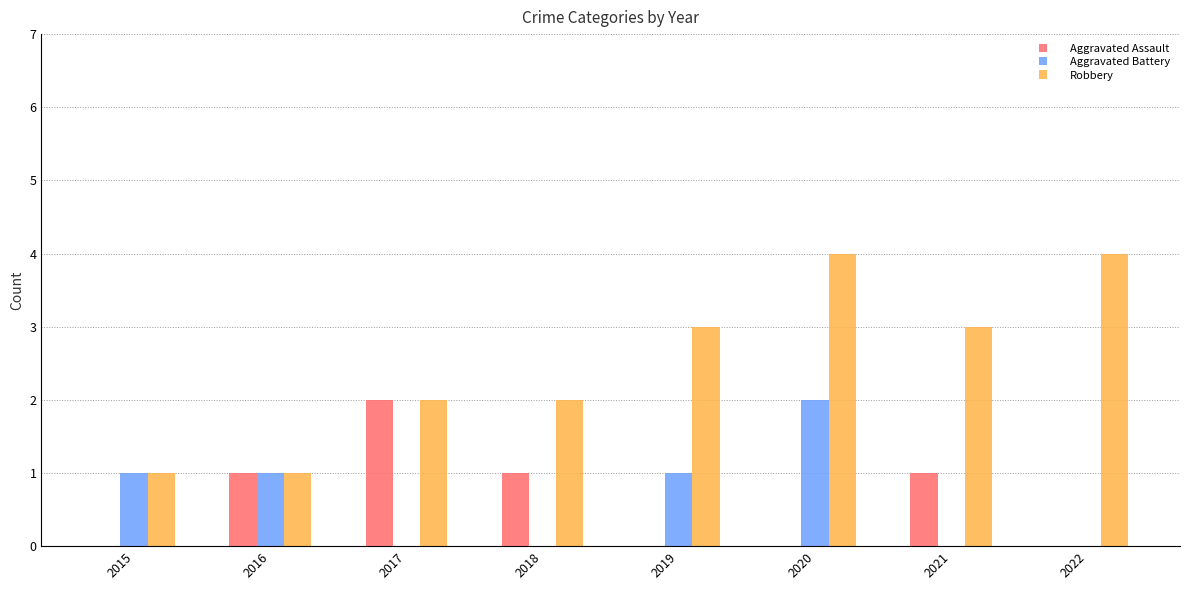

Which series has the widest spread of values?

Robbery